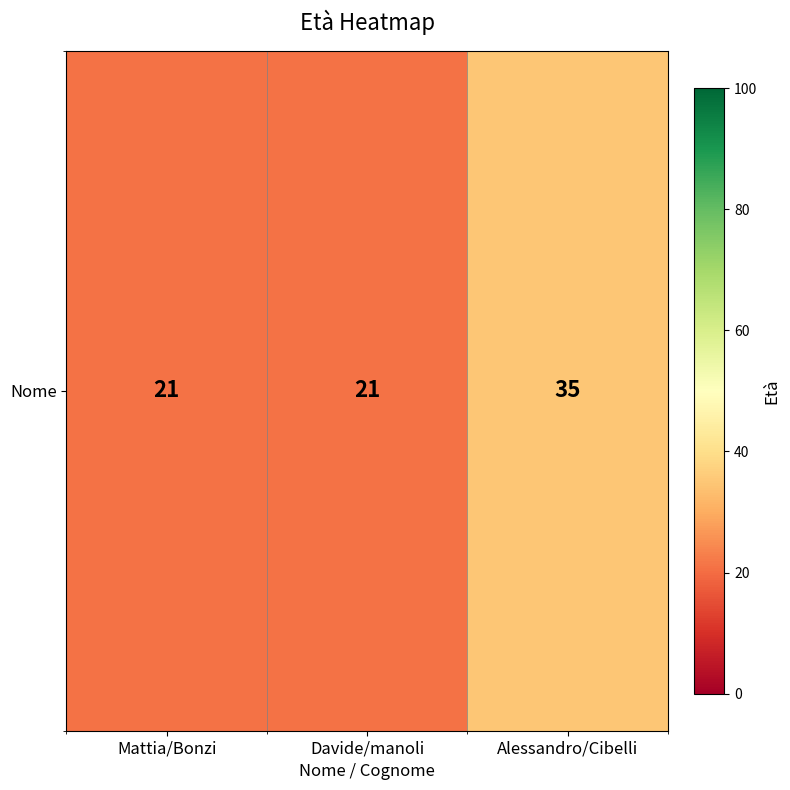

What is the minimum value shown in the chart?

21